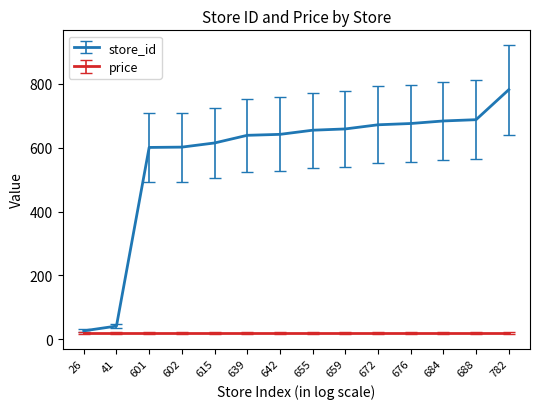

Which series has the widest spread of values?

store_id